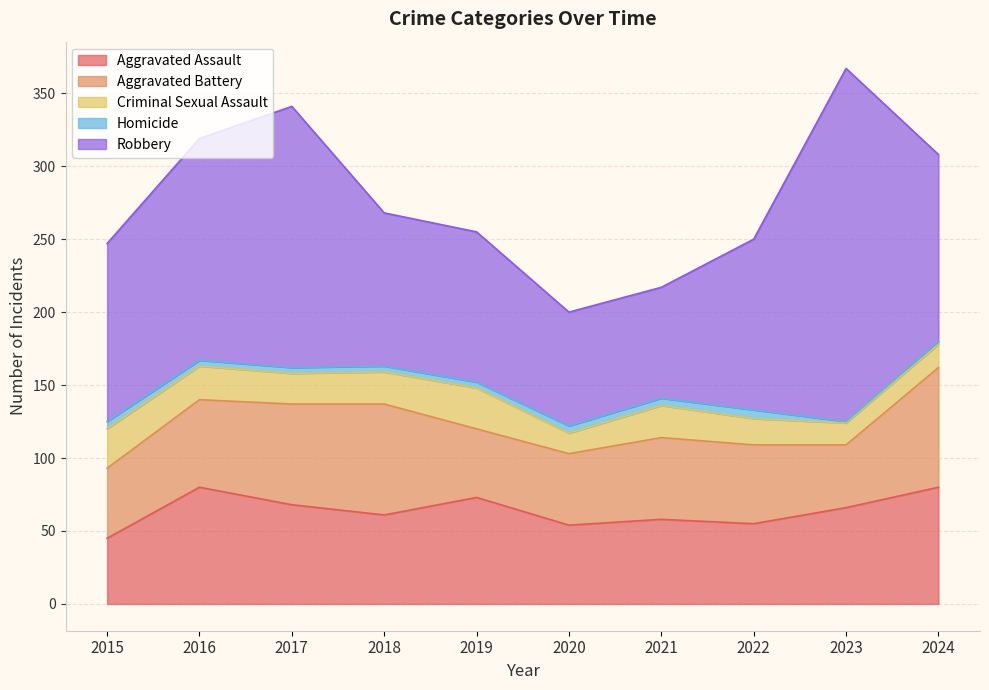

What is the sum of all Homicide values?

40